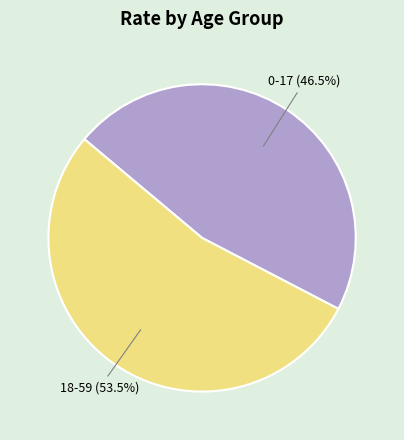

How many segments does this pie chart have?

2